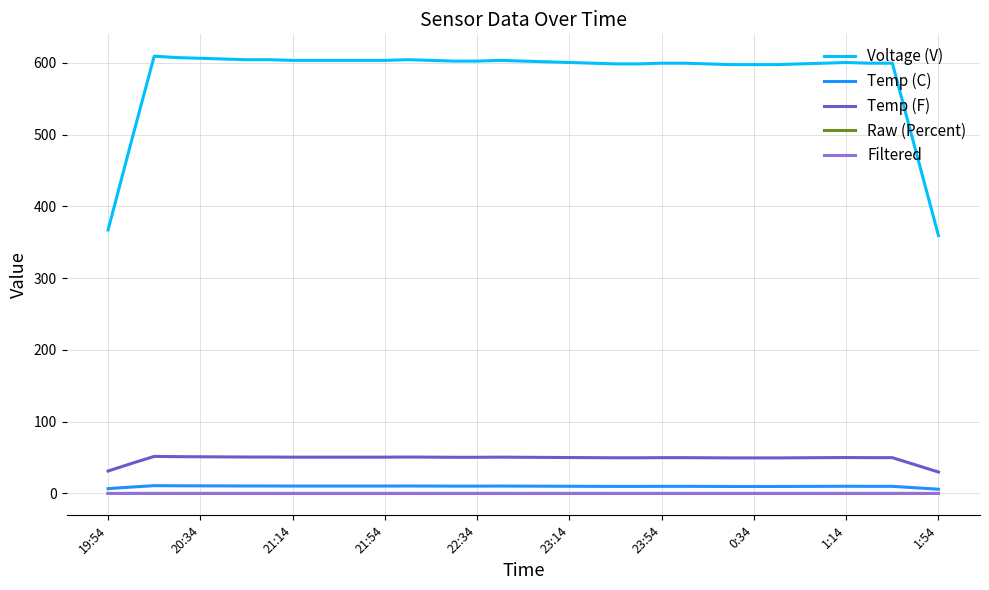

True or false: Filtered and Temp (C) intersect in this chart.

False